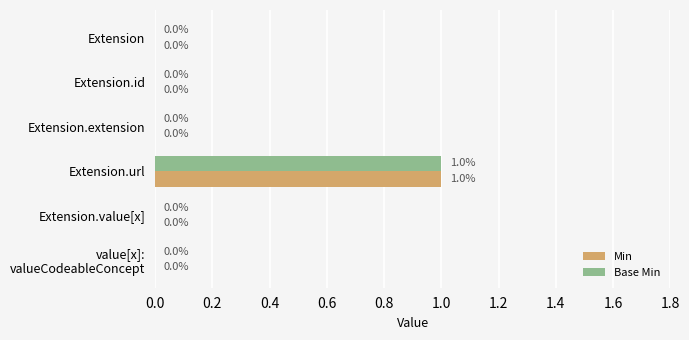

What are all the series names shown in the legend?

Min, Base Min